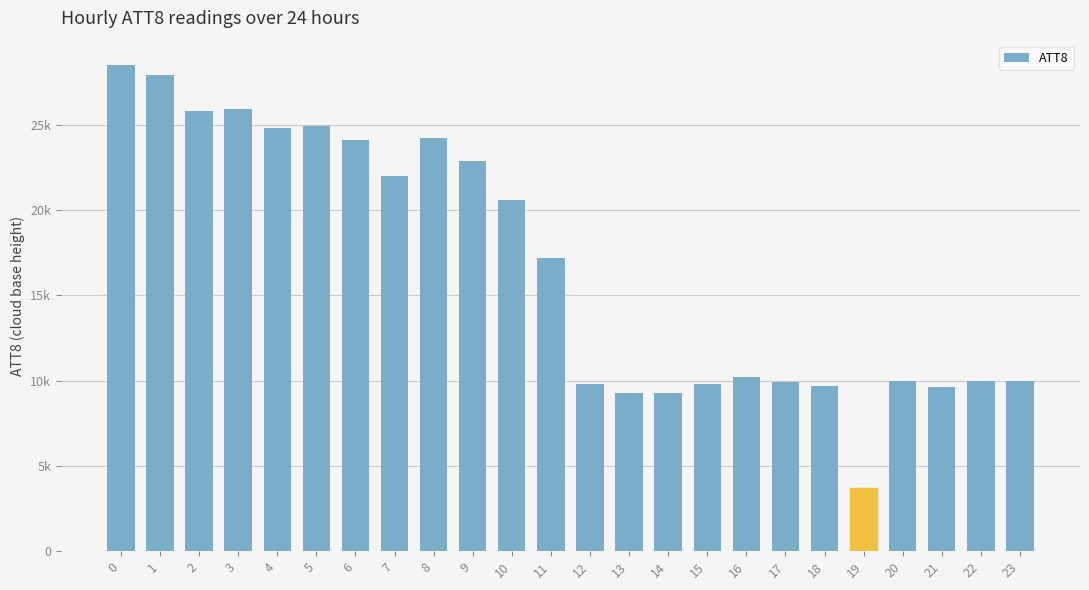

Are the bars horizontal?

No